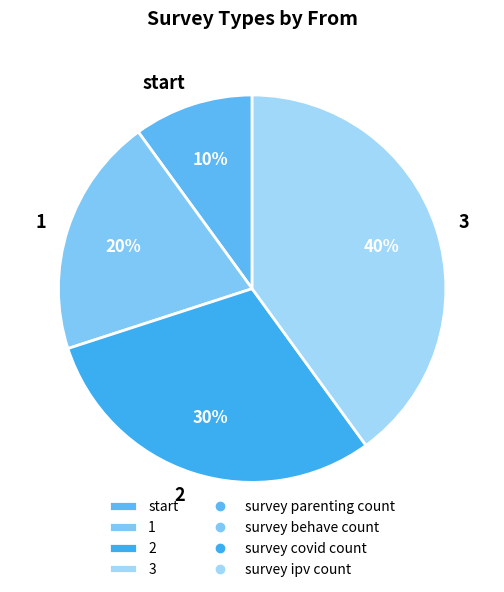

How many segments does this pie chart have?

4